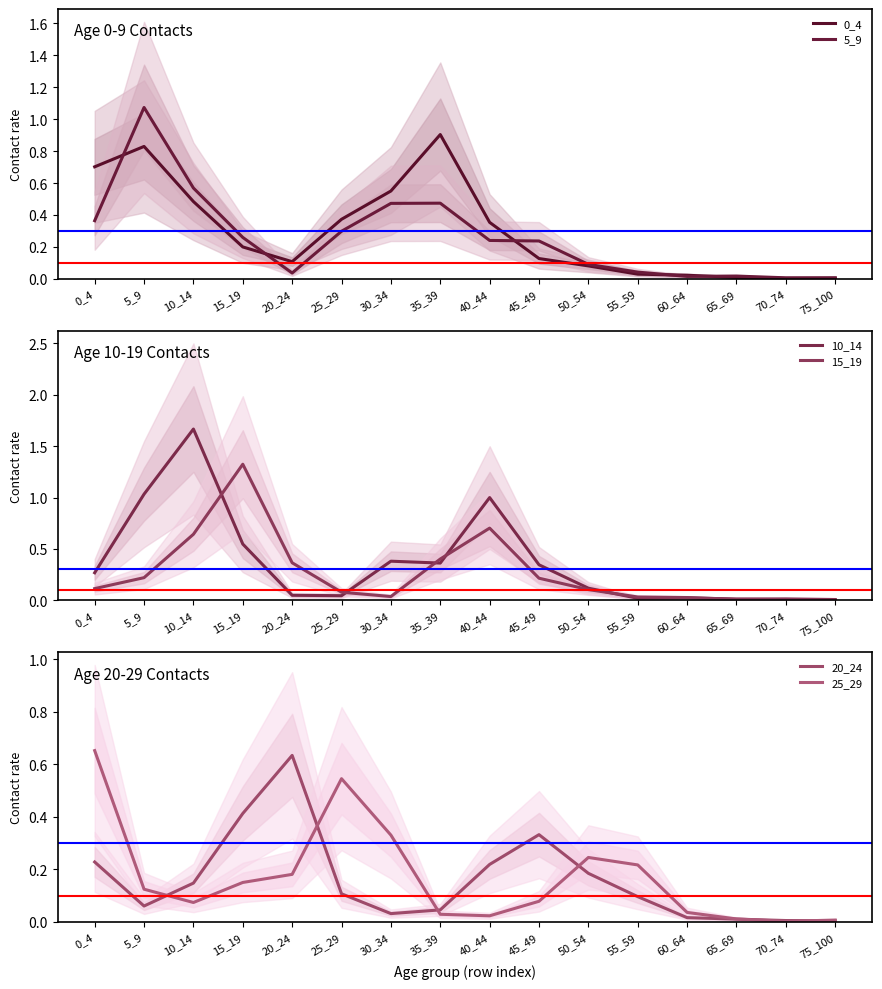

What are all the series names shown in the legend?

0_4, 5_9, 10_14, 15_19, 20_24, 25_29